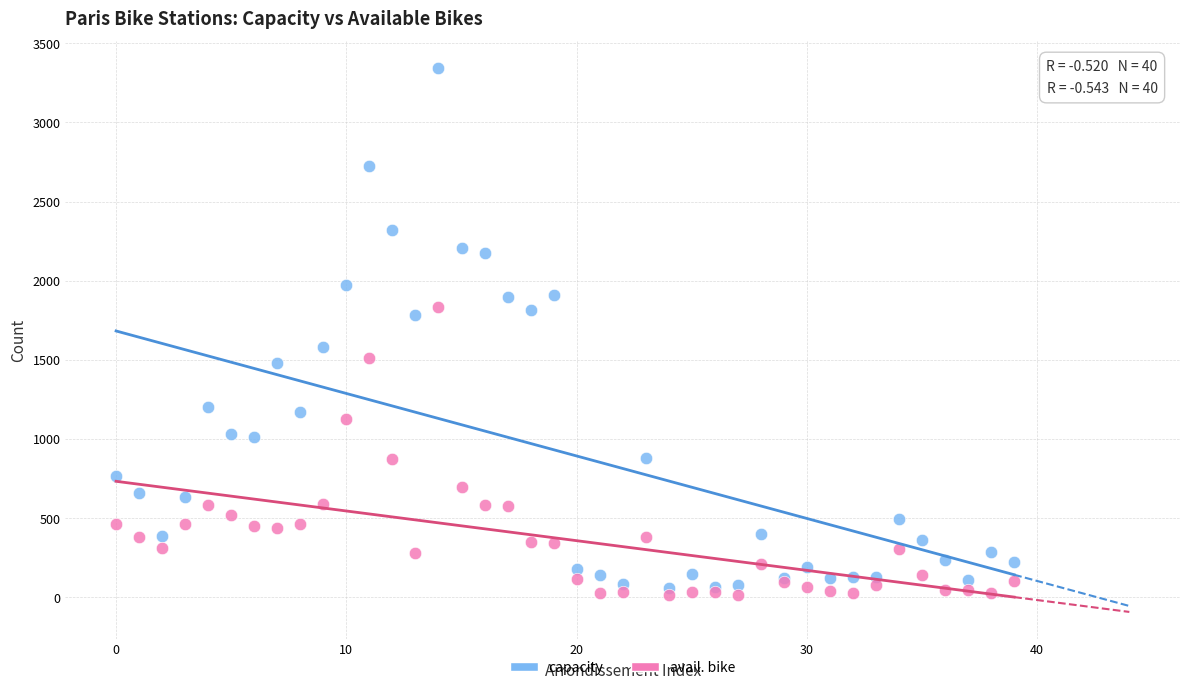

Which series has the largest Y range (max minus min)?

capacity